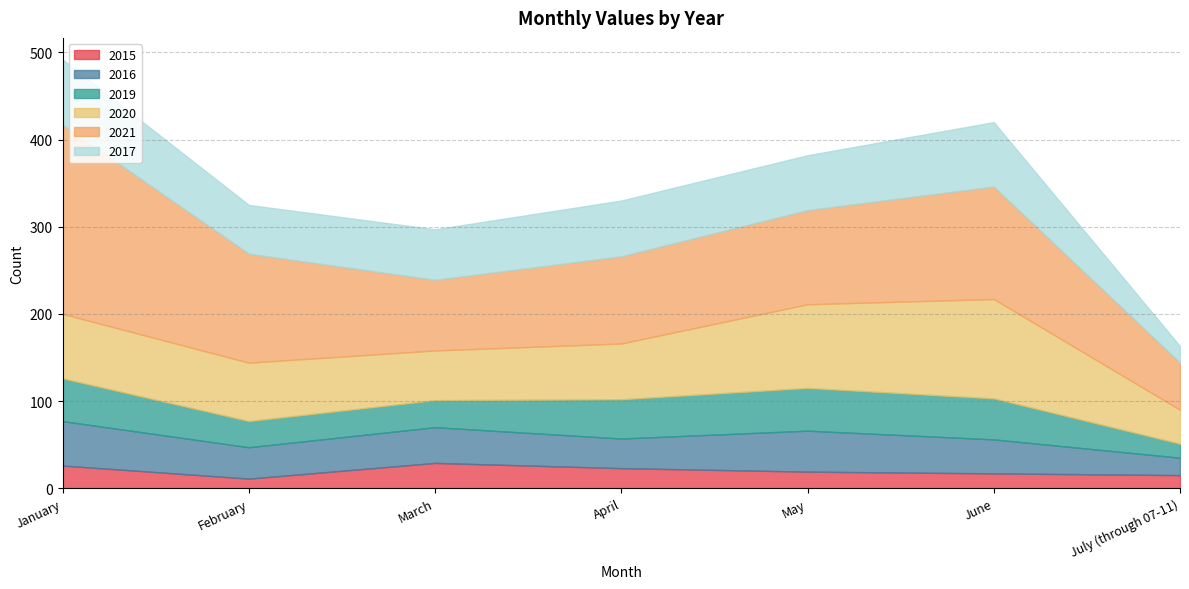

What is the approximate value of 2015 at July (through 07-11)?

15